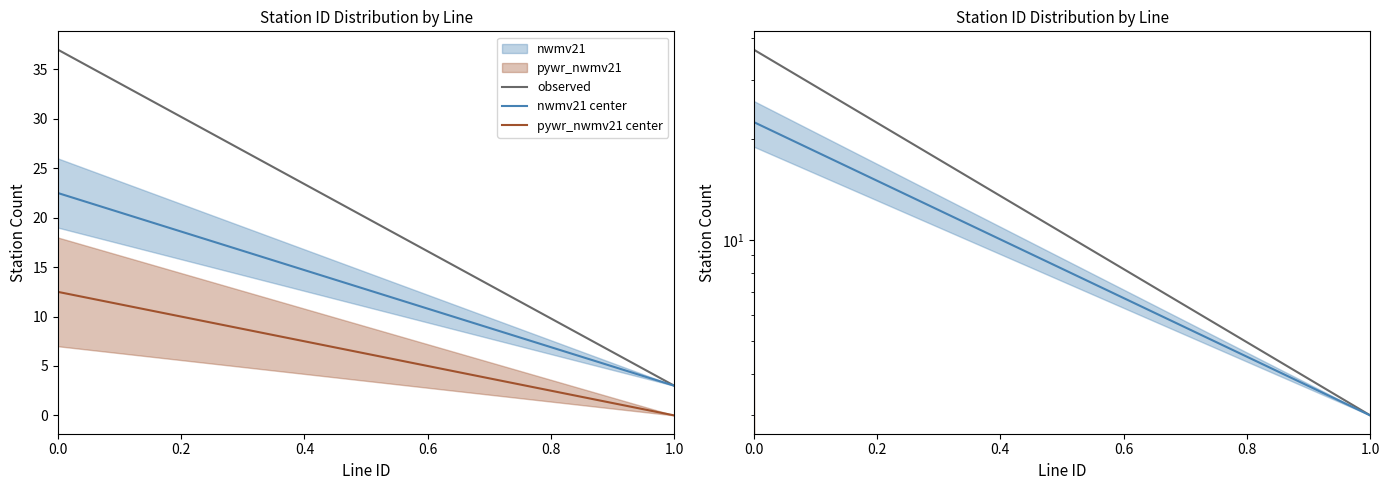

How many data points in observed are less than 37?

1